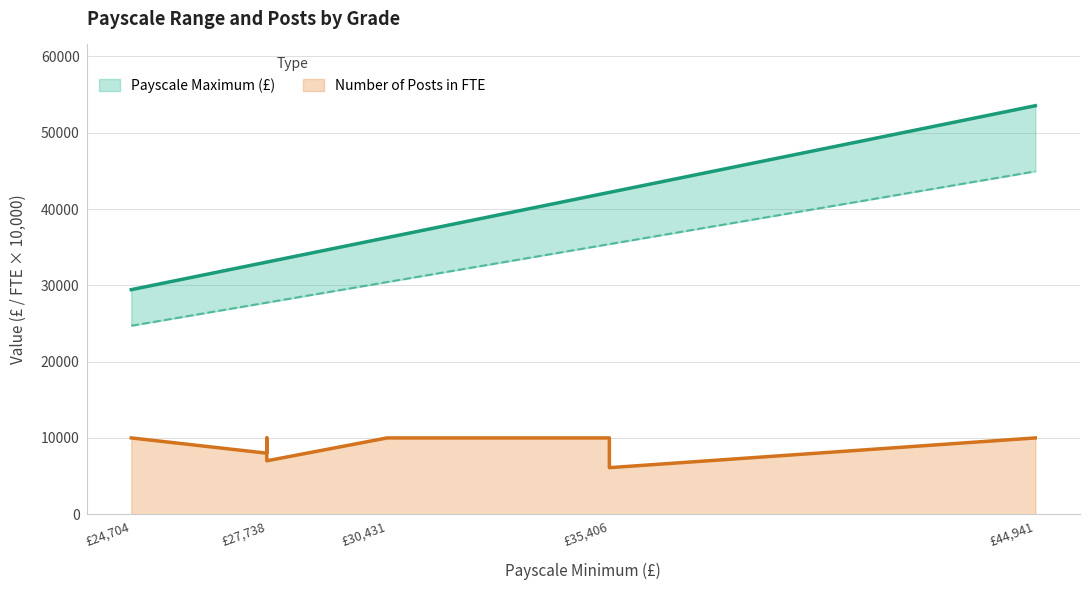

What is the maximum value shown in the chart?

53547.0